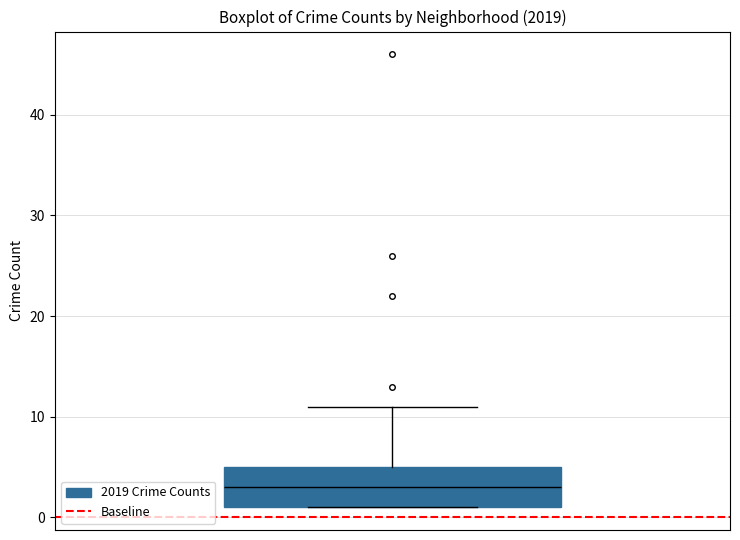

Read this box plot against the y-axis: the position of the median line, the range covered by the box, and the ends of both whiskers. The values are not printed on the chart, so give them approximately, as read against the axis.

median 3, box 1 to 5, whiskers 1 to 11